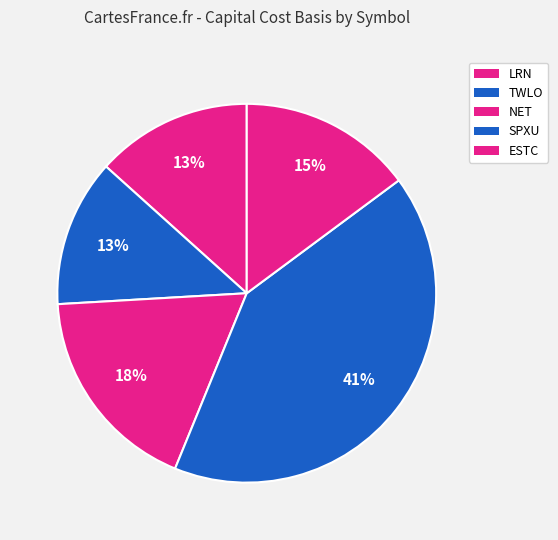

To the nearest percent, what is the difference between the LRN and SPXU slice percentages?

28%